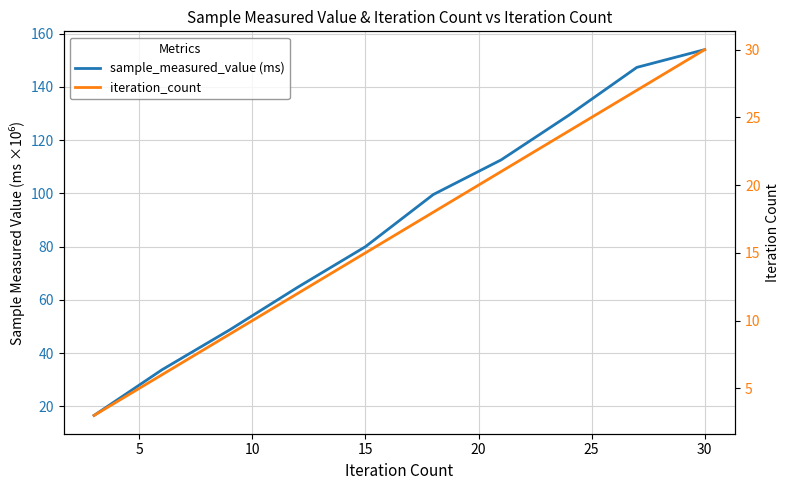

Is this an area chart (filled region under the line)?

No